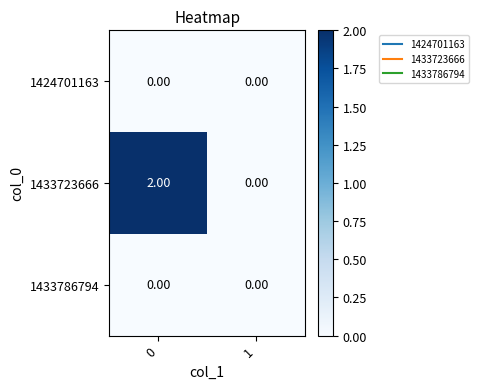

Rank the categories by 1433723666 value from highest to lowest.

0, 1